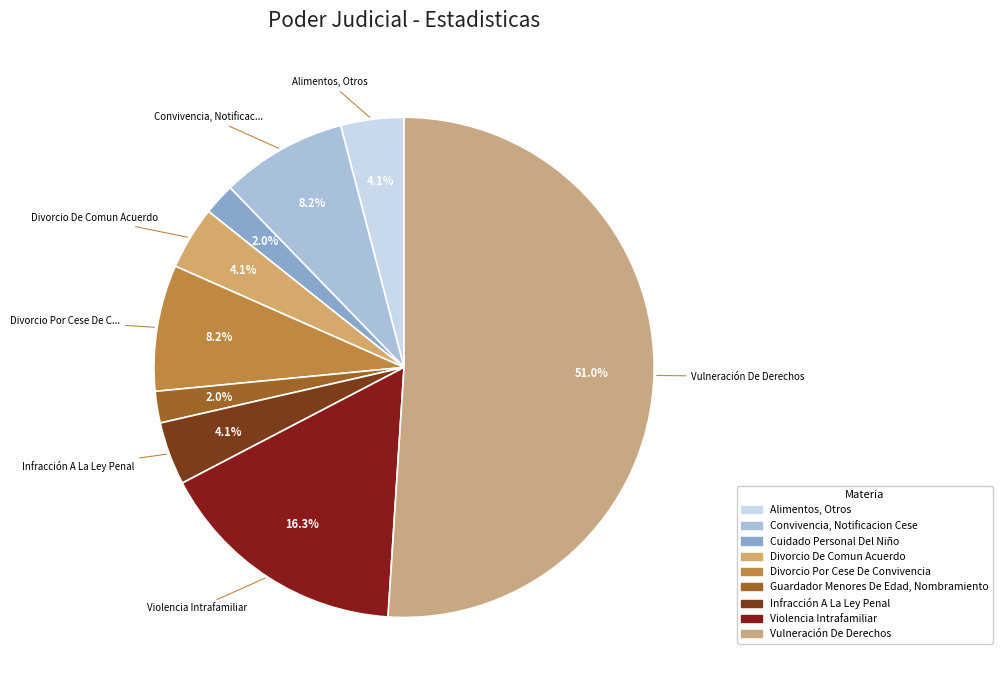

To the nearest percent, what is the difference between the largest and smallest slice percentages?

49%